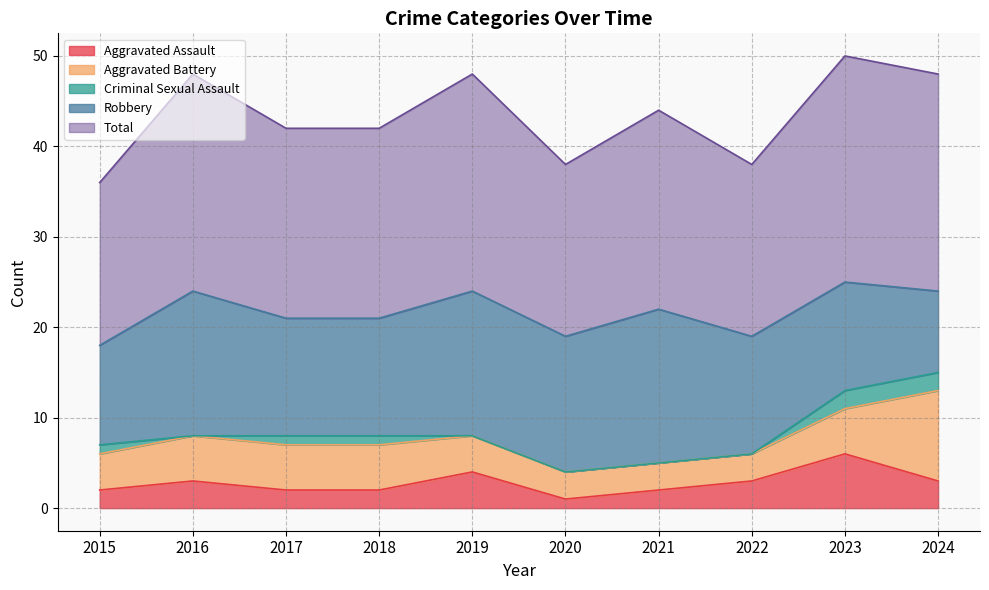

What is the total value across all series at 2023?

50